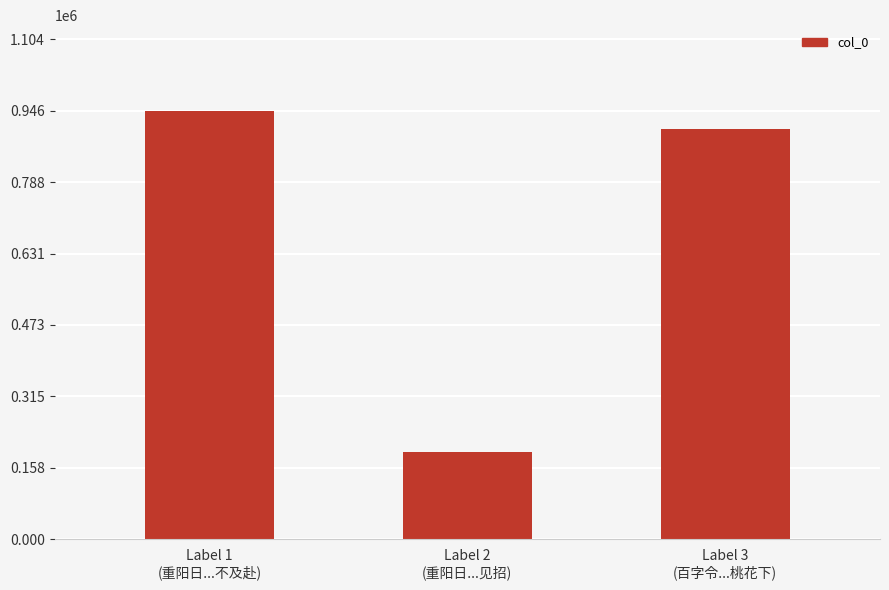

What is the average value?

680973